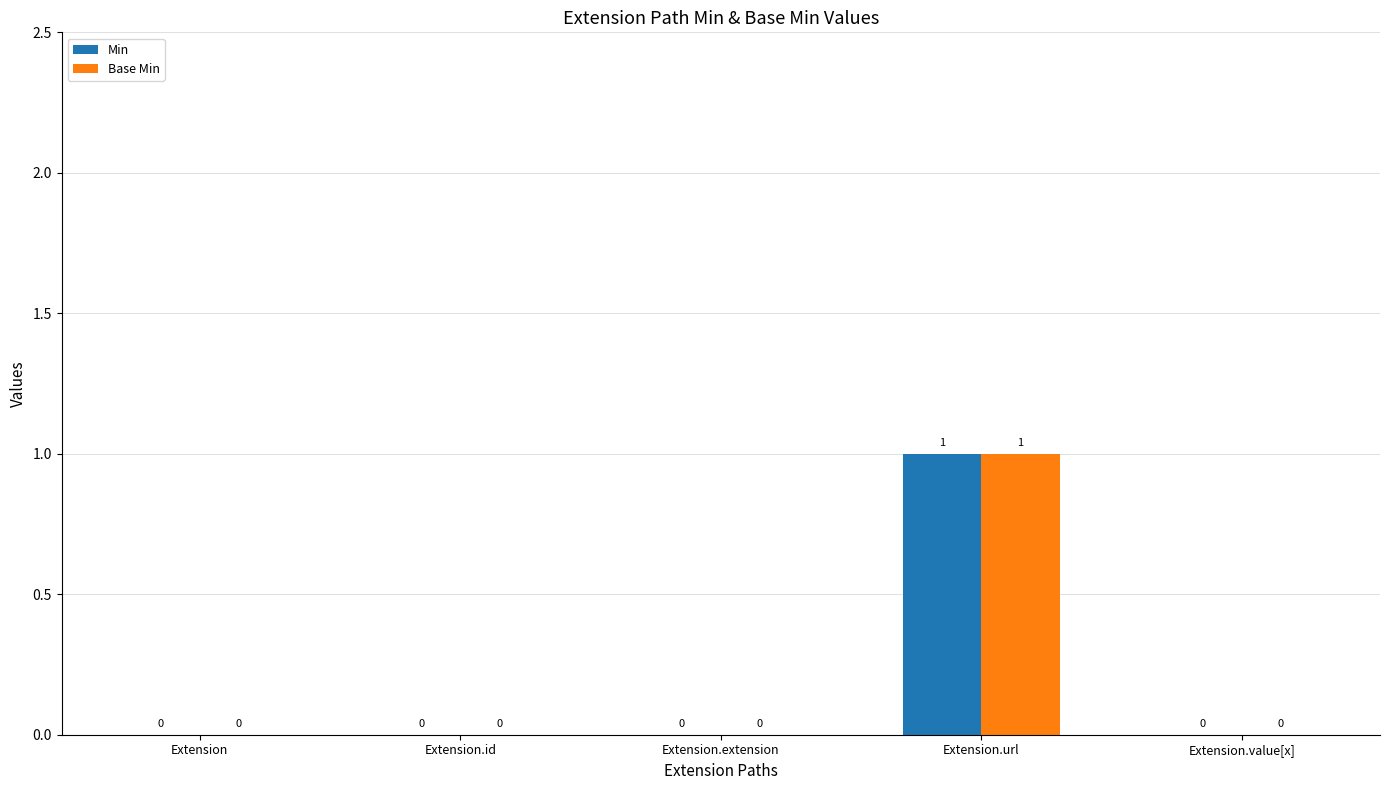

Is it true that Base Min equals 0 at Extension.value[x]?

True